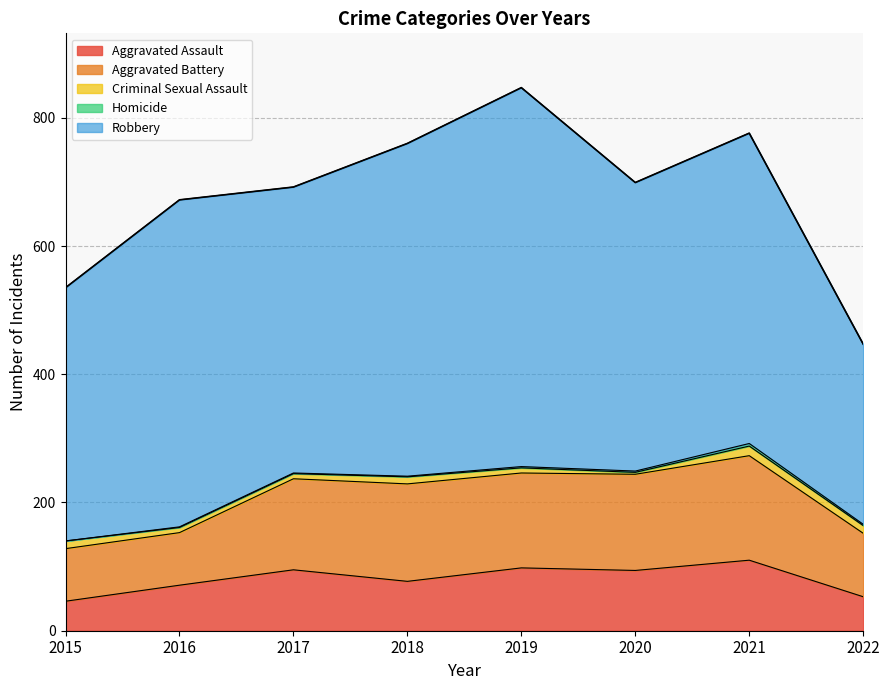

Rank the series by their maximum value, from lowest to highest.

Homicide, Criminal Sexual Assault, Aggravated Assault, Aggravated Battery, Robbery